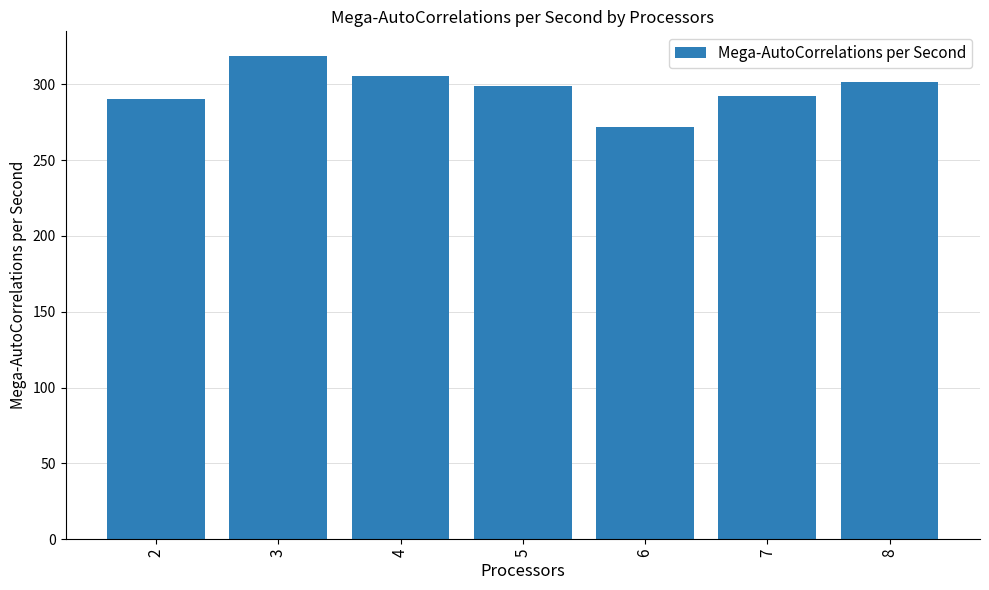

Between 6 and 3, which is larger?

3